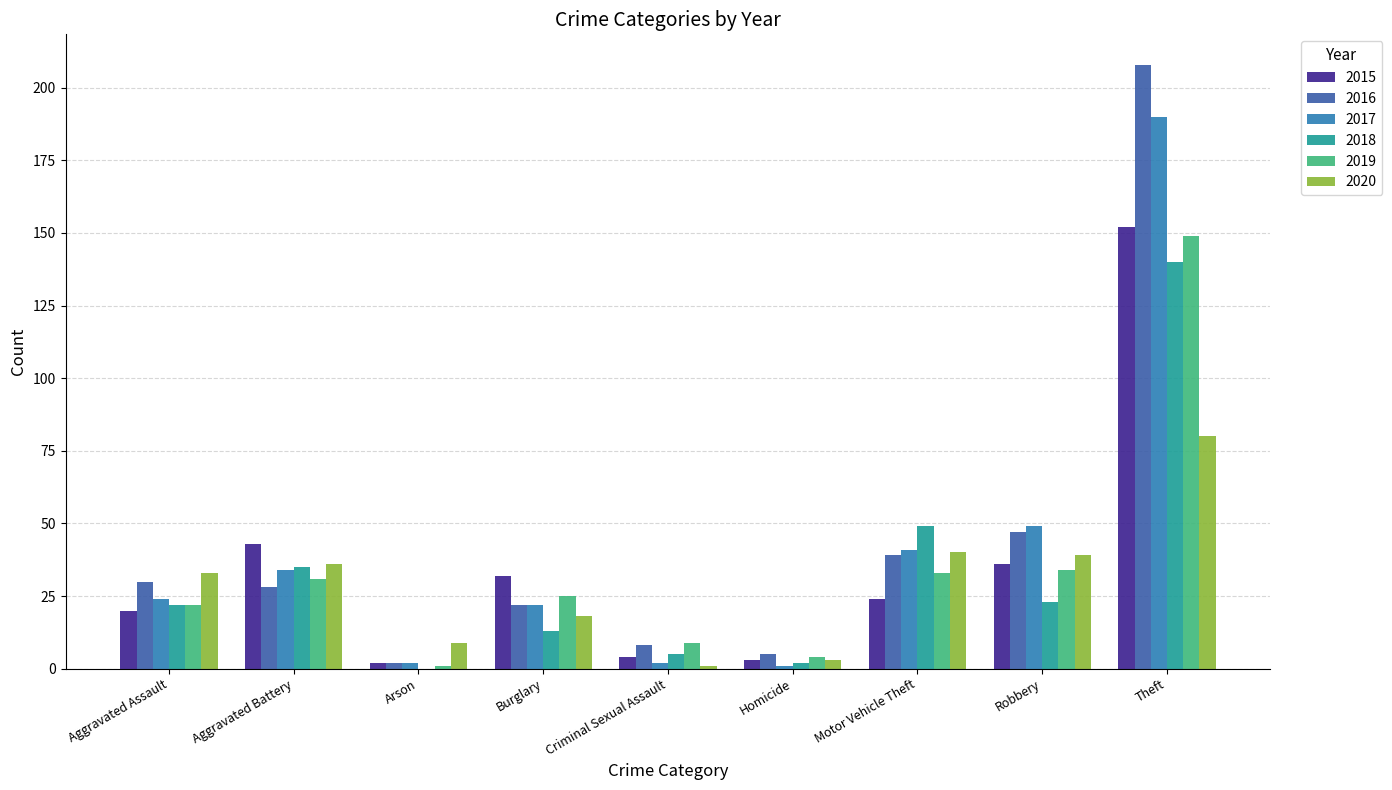

What is the total value across all series at Aggravated Battery?

207